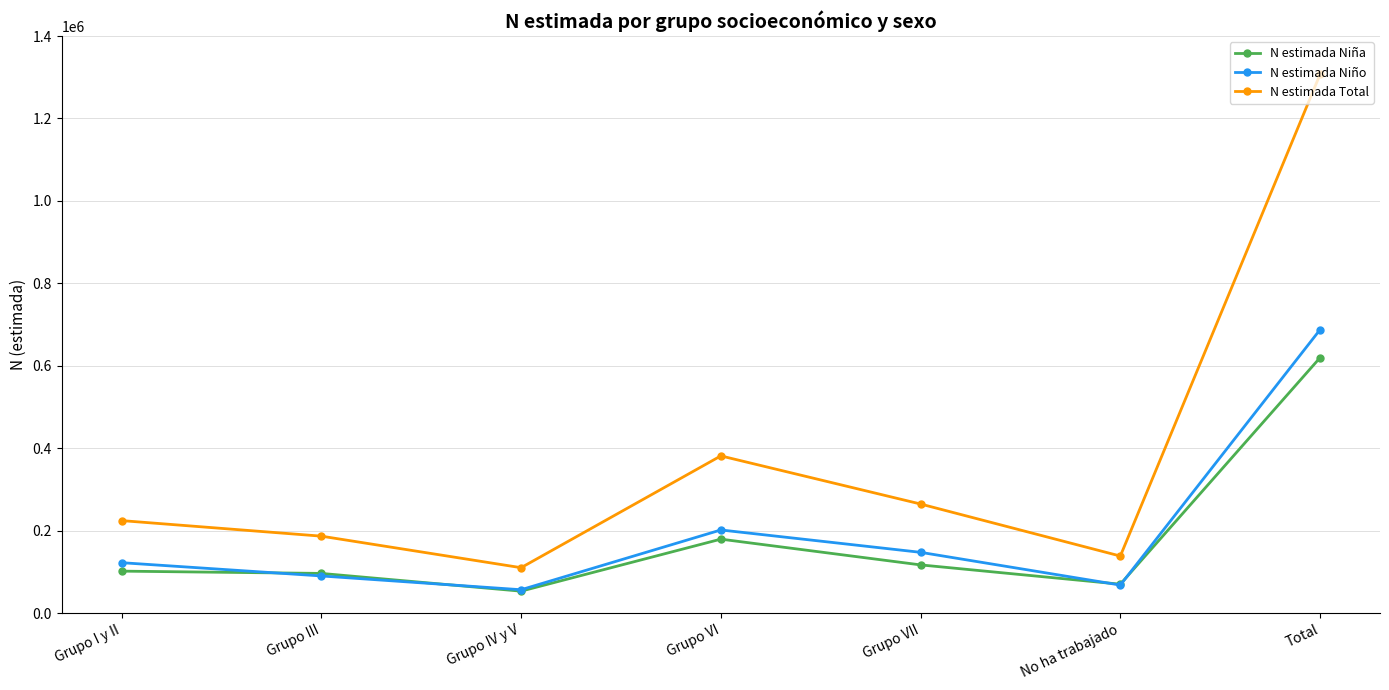

Where is N estimada Niña nearest to the value 336674?

Grupo VI